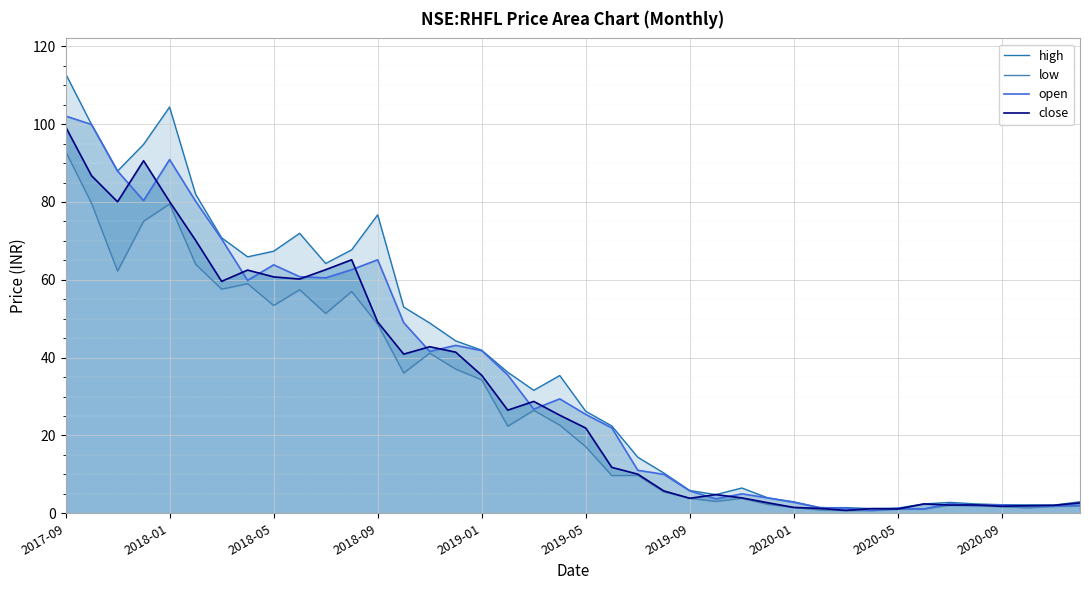

Which series has the largest range (max minus min)?

high